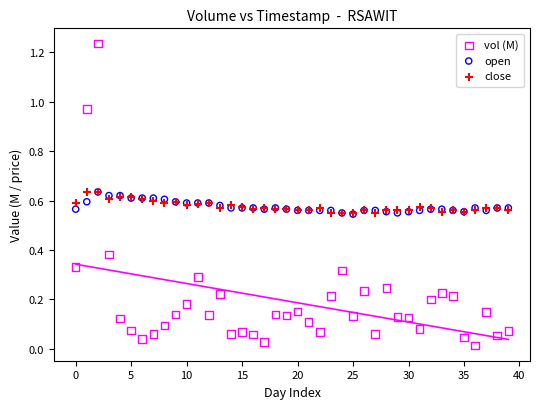

What are all the series names shown in the legend?

vol (M), open, close